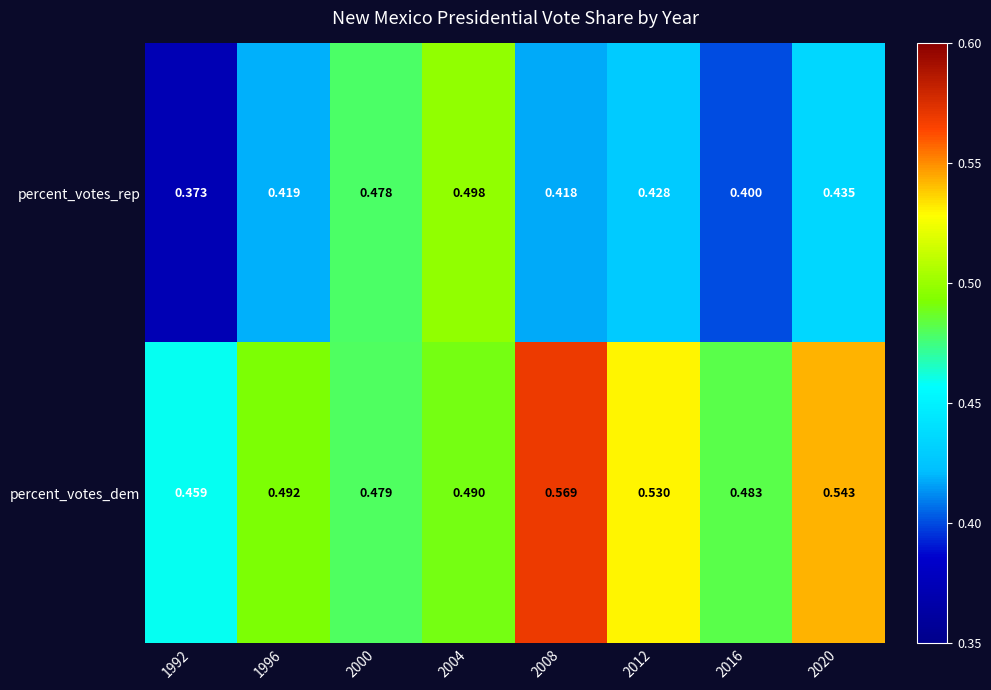

Between 2000 and 2012, which series saw the biggest shift?

percent_votes_dem